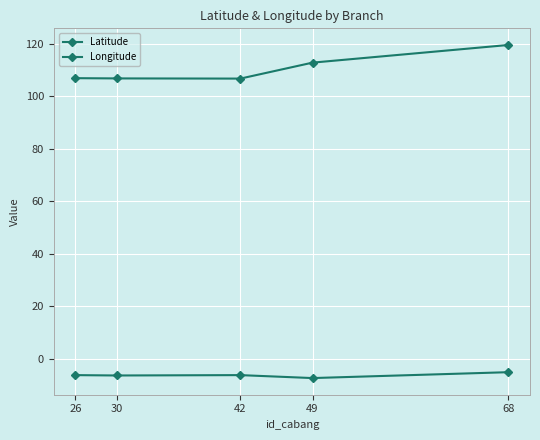

What is the difference between the maximum and second lowest values in the Longitude series?

12.7